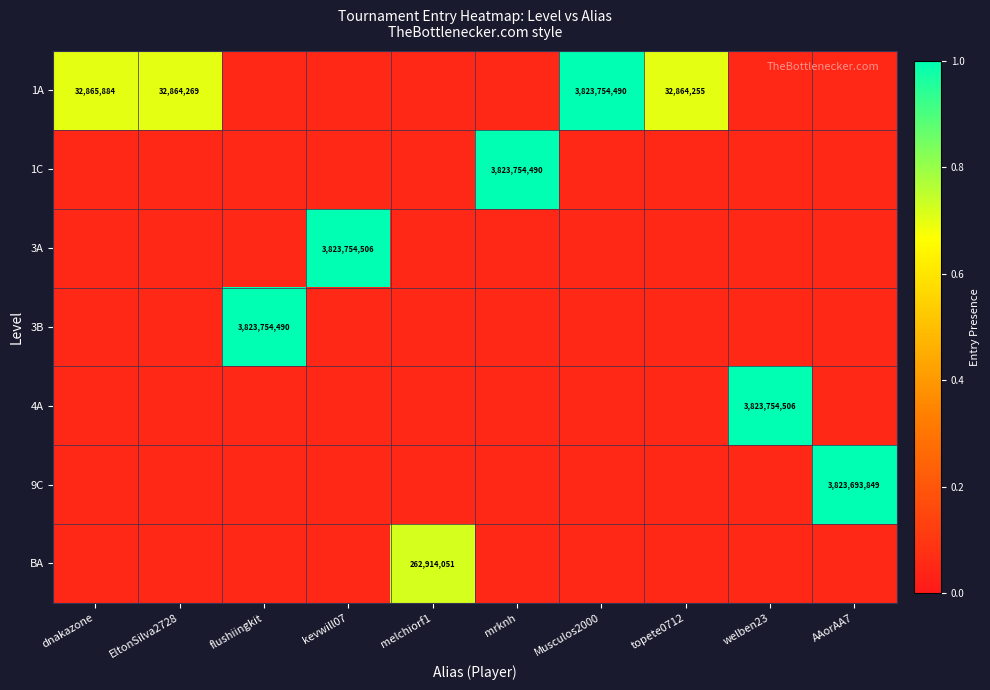

Which label corresponds to the largest value in the chart?

kevwill07